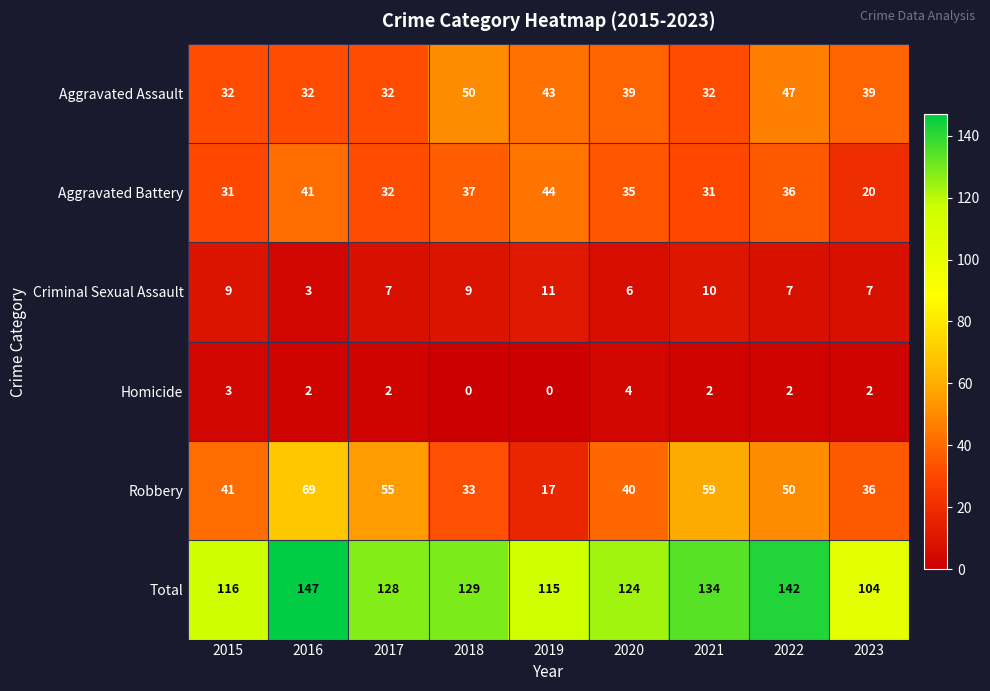

Which series changed the most between 2015 and 2020?

Total